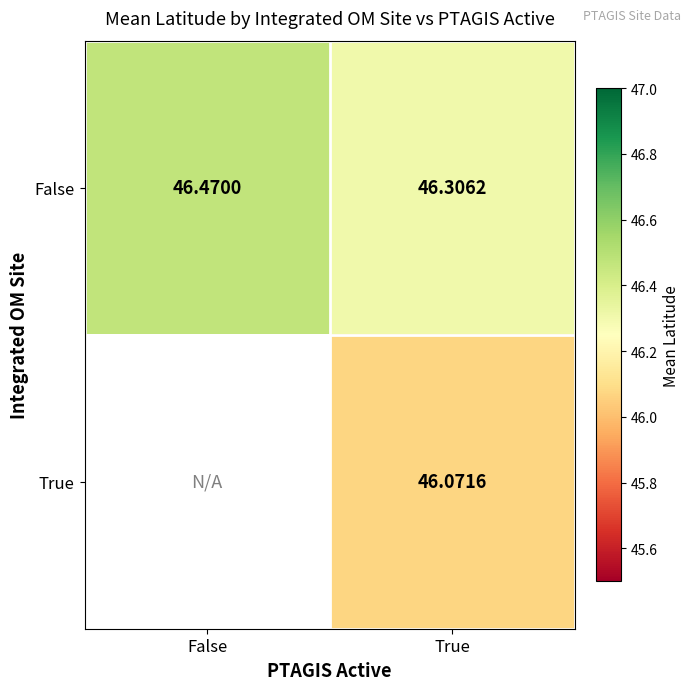

How many distinct data groups are displayed?

2